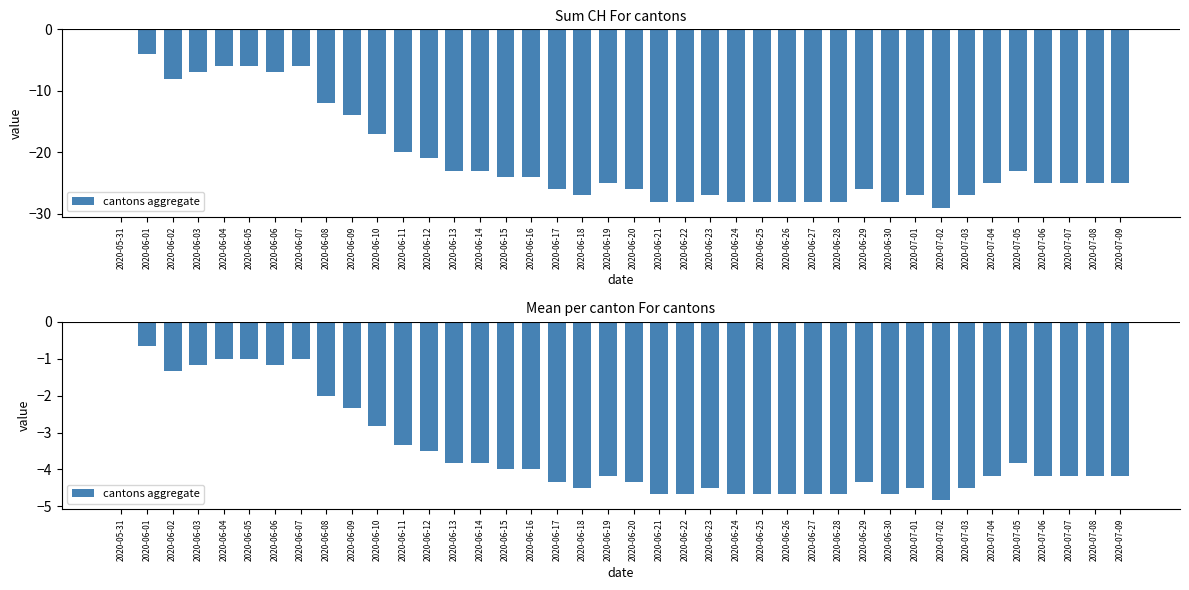

Which has a higher value, 2020-06-17 or 2020-06-13?

2020-06-13